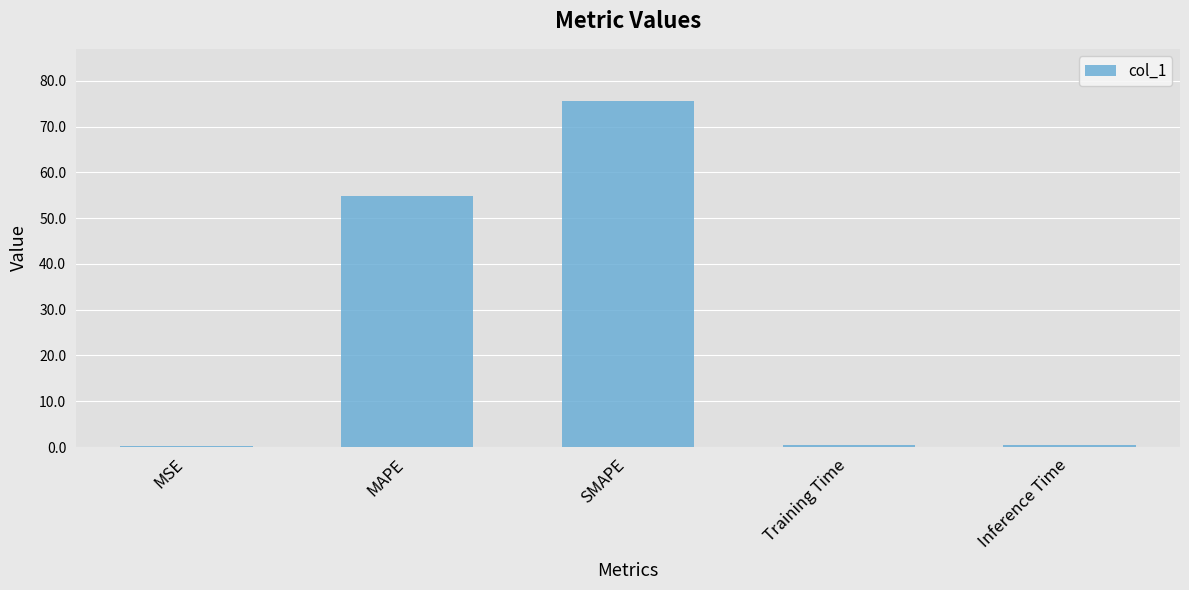

Where is the data nearest to the value 37?

MAPE